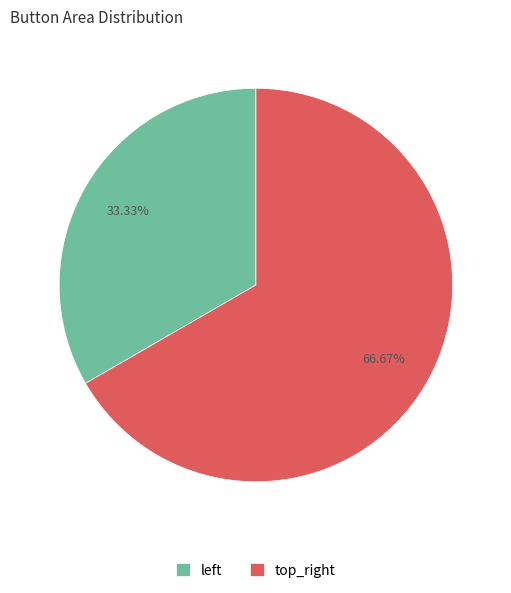

Rank the categories by value from lowest to highest.

left, top_right